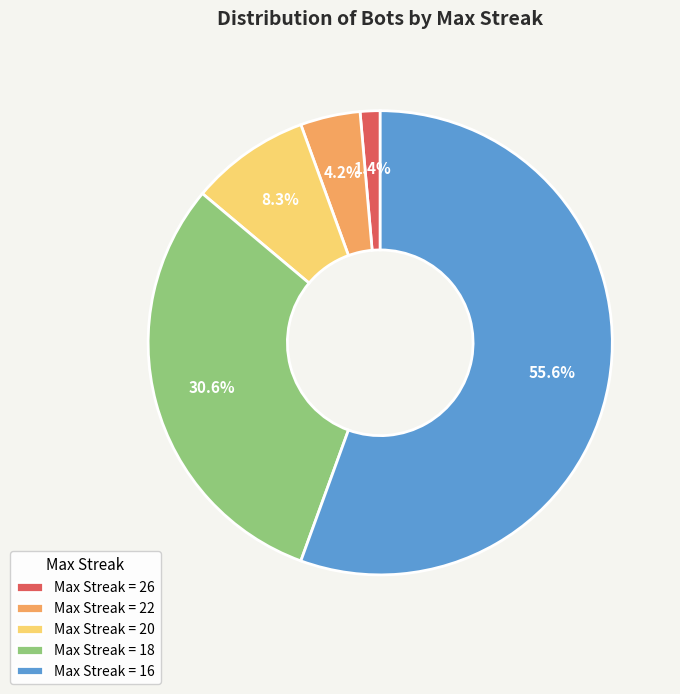

Rank the categories by value from highest to lowest.

Max Streak = 16, Max Streak = 18, Max Streak = 20, Max Streak = 22, Max Streak = 26